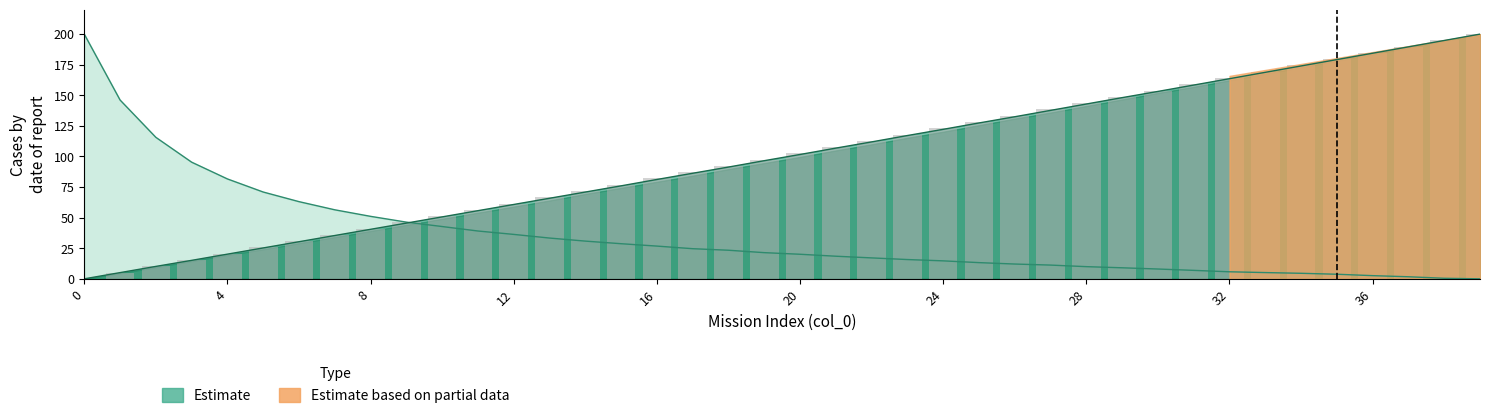

What is the greatest value displayed?

200.0